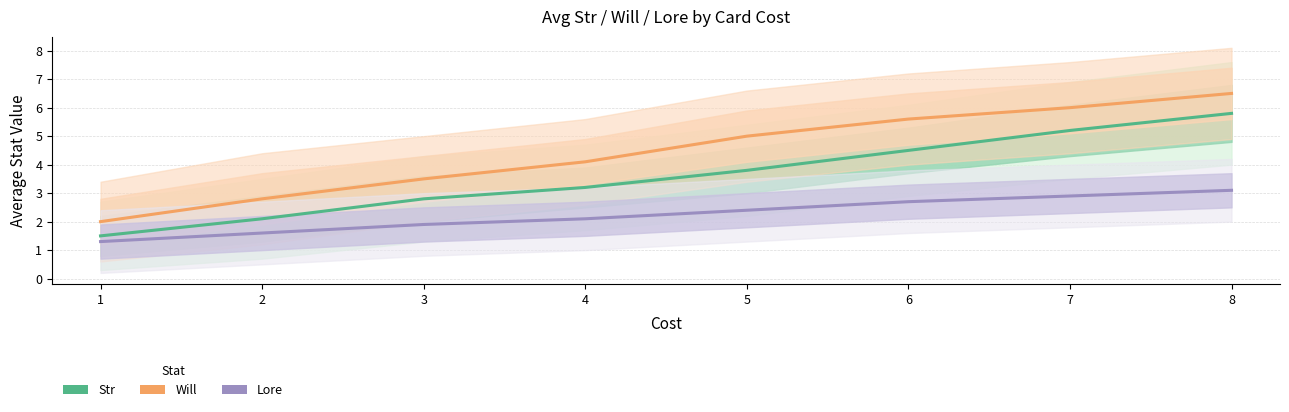

How many lines are shown in the chart?

3